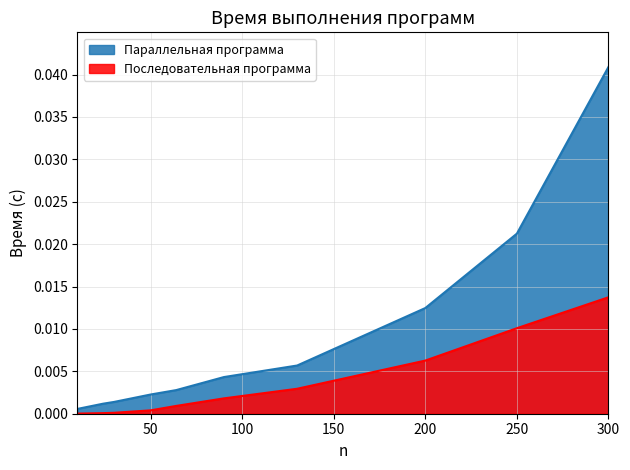

Rank the series by their average value, from lowest to highest.

Последовательная программа, Параллельная программа